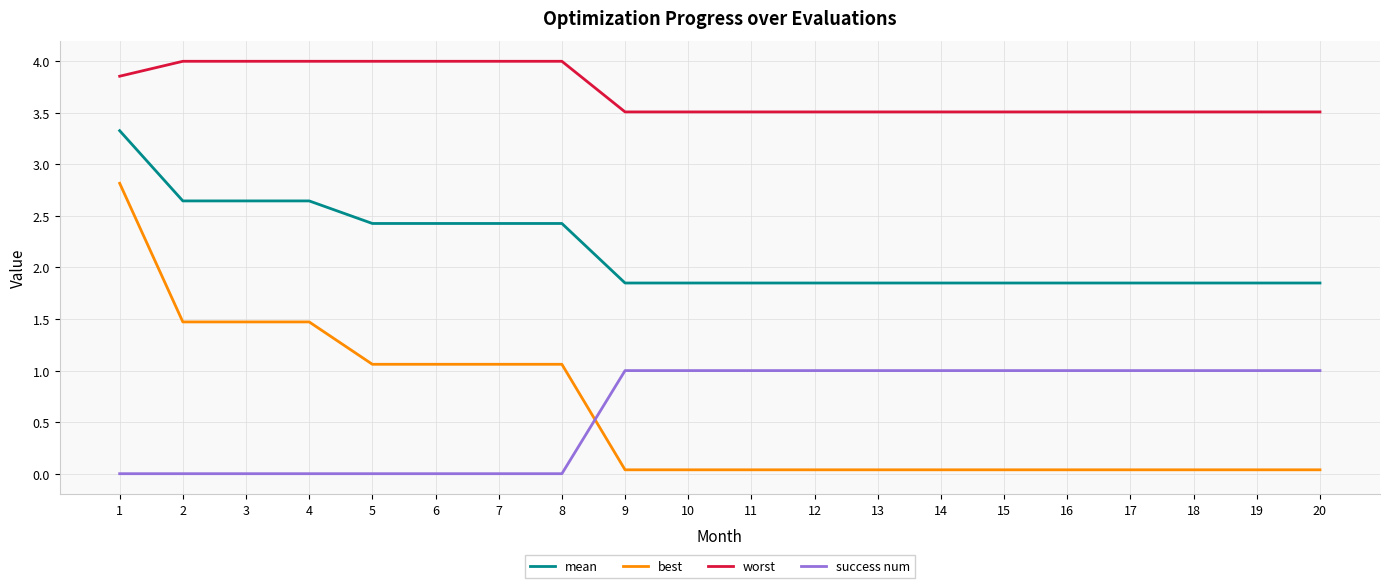

Is it true that success num equals 1.0 at 18?

True